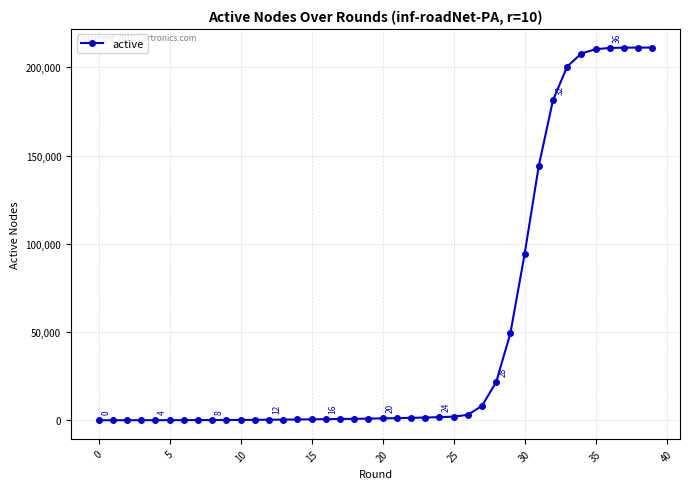

What is the sum of all values?

1978933